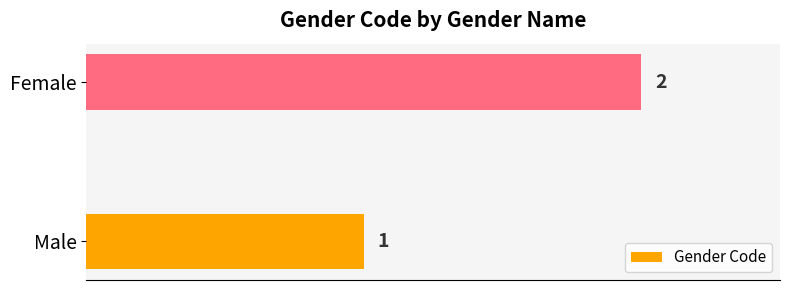

Which has a higher value, Male or Female?

Female